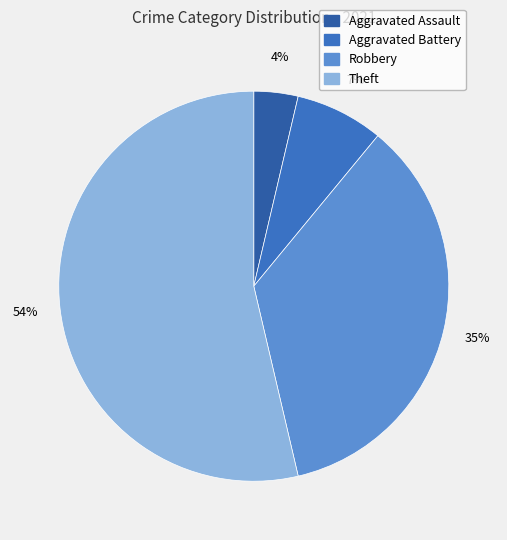

What is the largest slice in the pie chart?

Theft